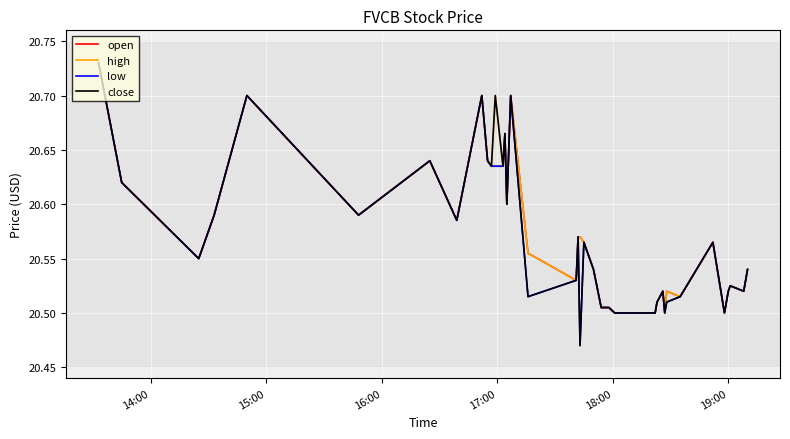

True or false: high and open intersect in this chart.

False